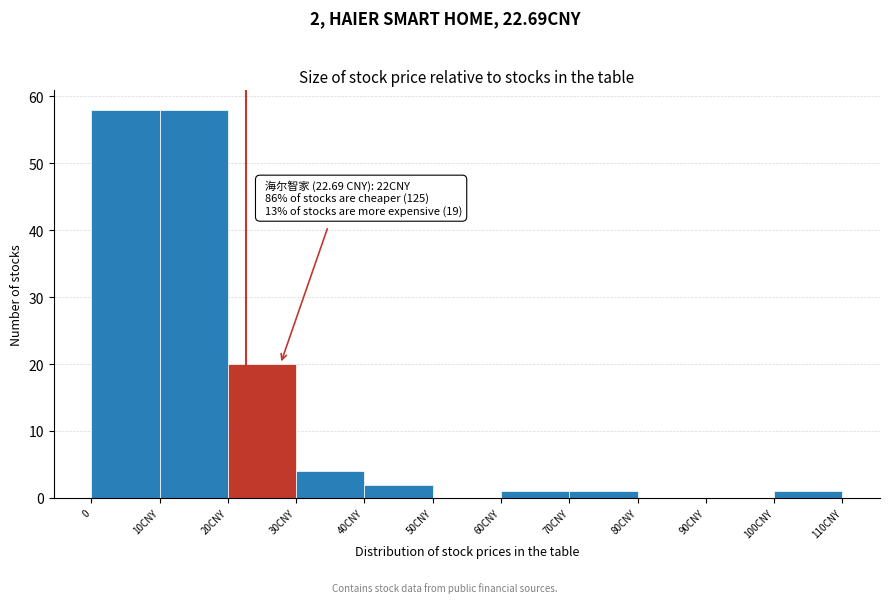

Reading left to right, transcribe all the data shown in this chart.

0=58	10CNY=58	20CNY=20	30CNY=4	40CNY=2	50CNY=0	60CNY=1	70CNY=1	80CNY=0	90CNY=0	100CNY=1